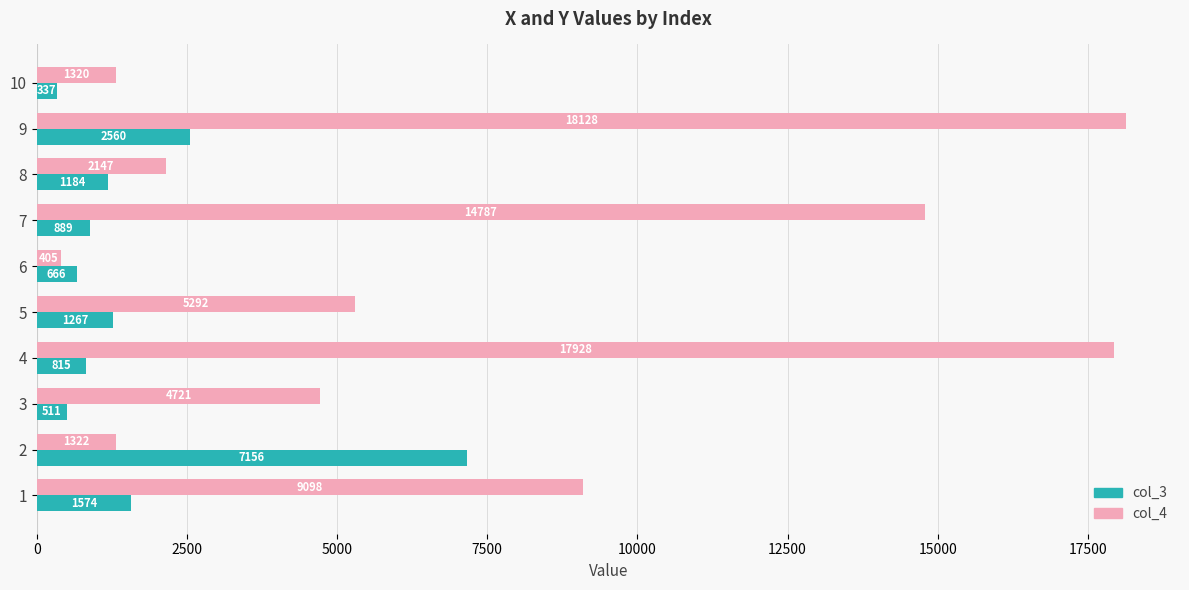

What is the difference between the maximum and minimum values in the col_3 series?

6819